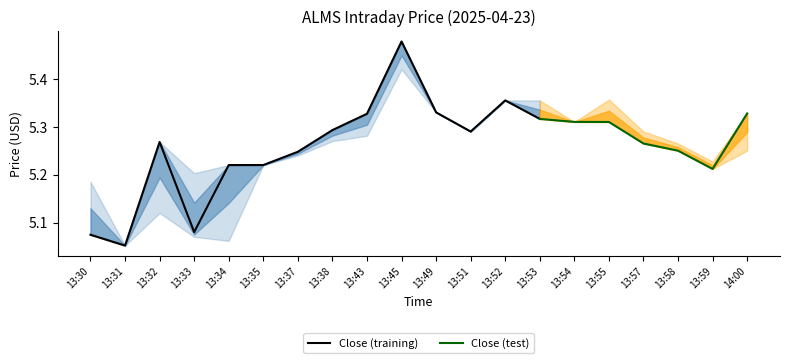

True or false: high and close intersect in this chart.

False